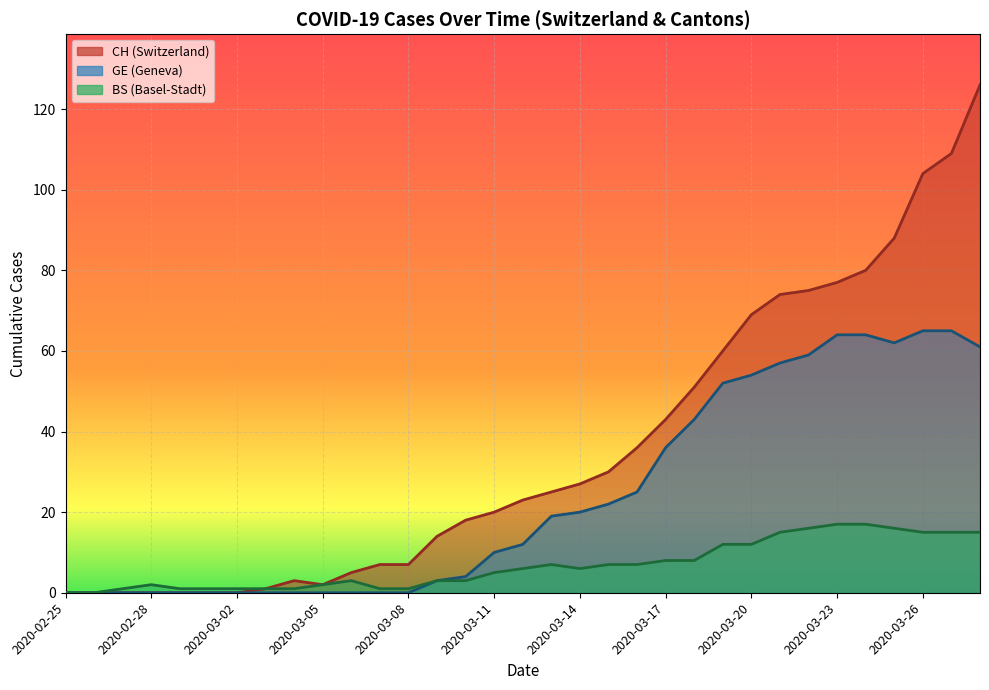

Where does the BS series first go above 6?

2020-03-13